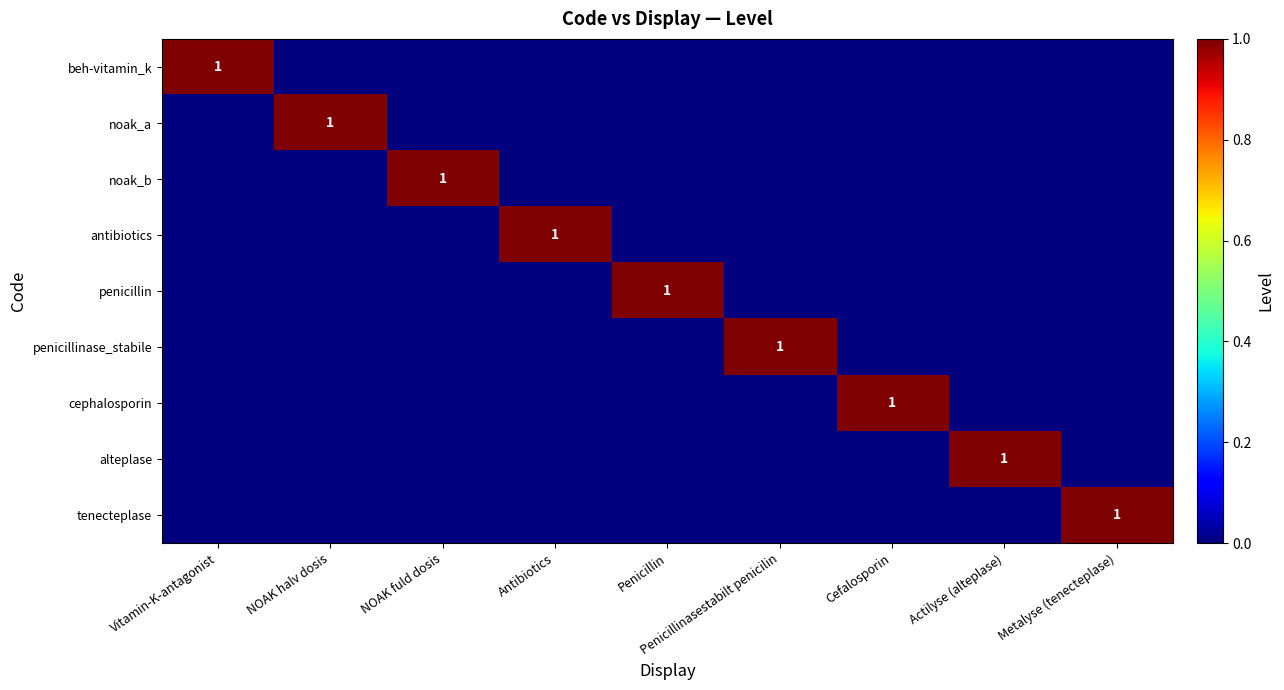

Which category has the highest value in the alteplase series?

Actilyse (alteplase)